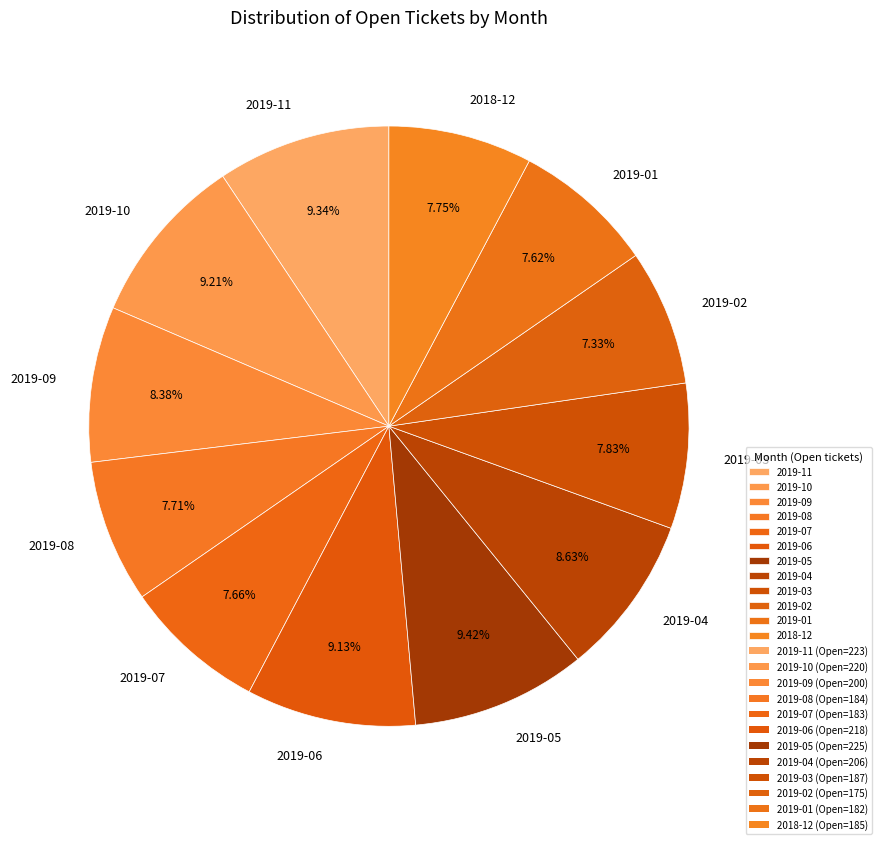

Approximately how many times larger is the value at 2019-11 compared to 2019-07?

1.2